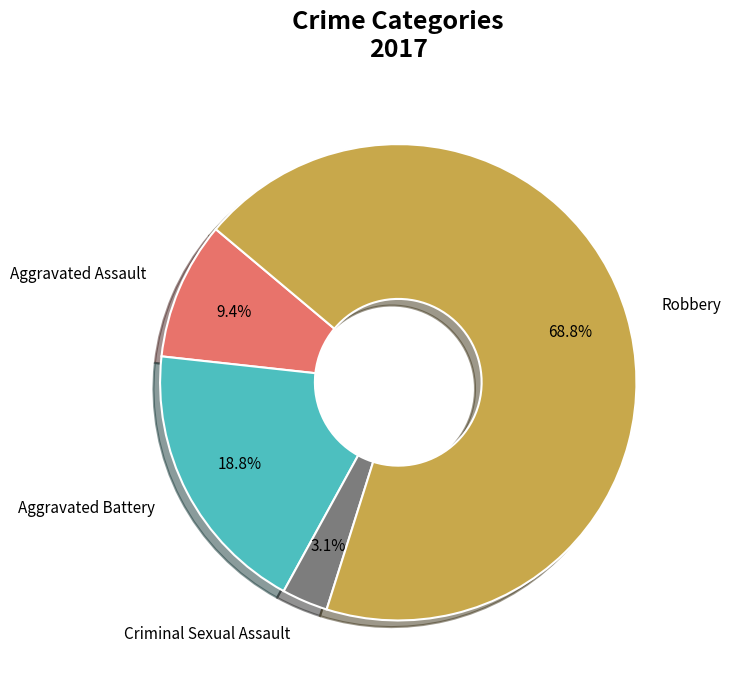

To the nearest percent, what is the difference between the largest and smallest slice percentages?

66%